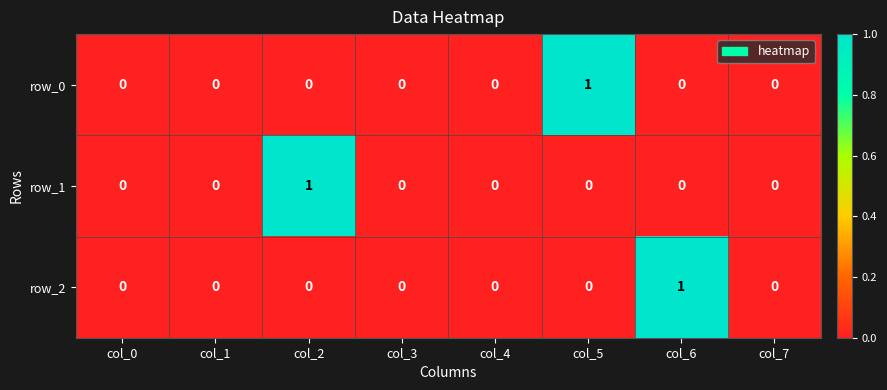

What is the maximum value shown in the chart?

1